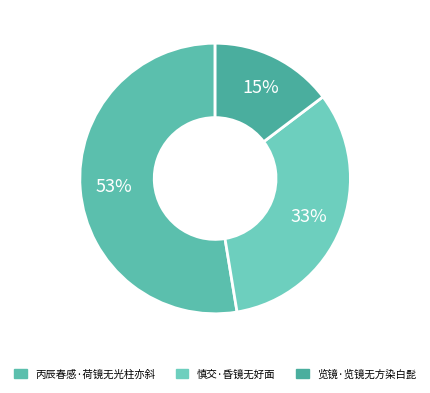

Which category has the smallest portion of the pie?

览镜·览镜无方染白髭